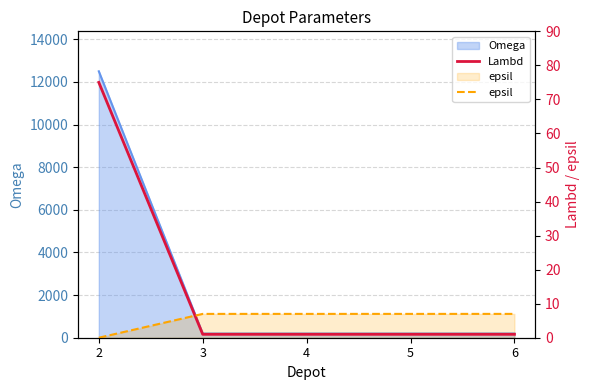

What is the average value of the Lambd series?

16